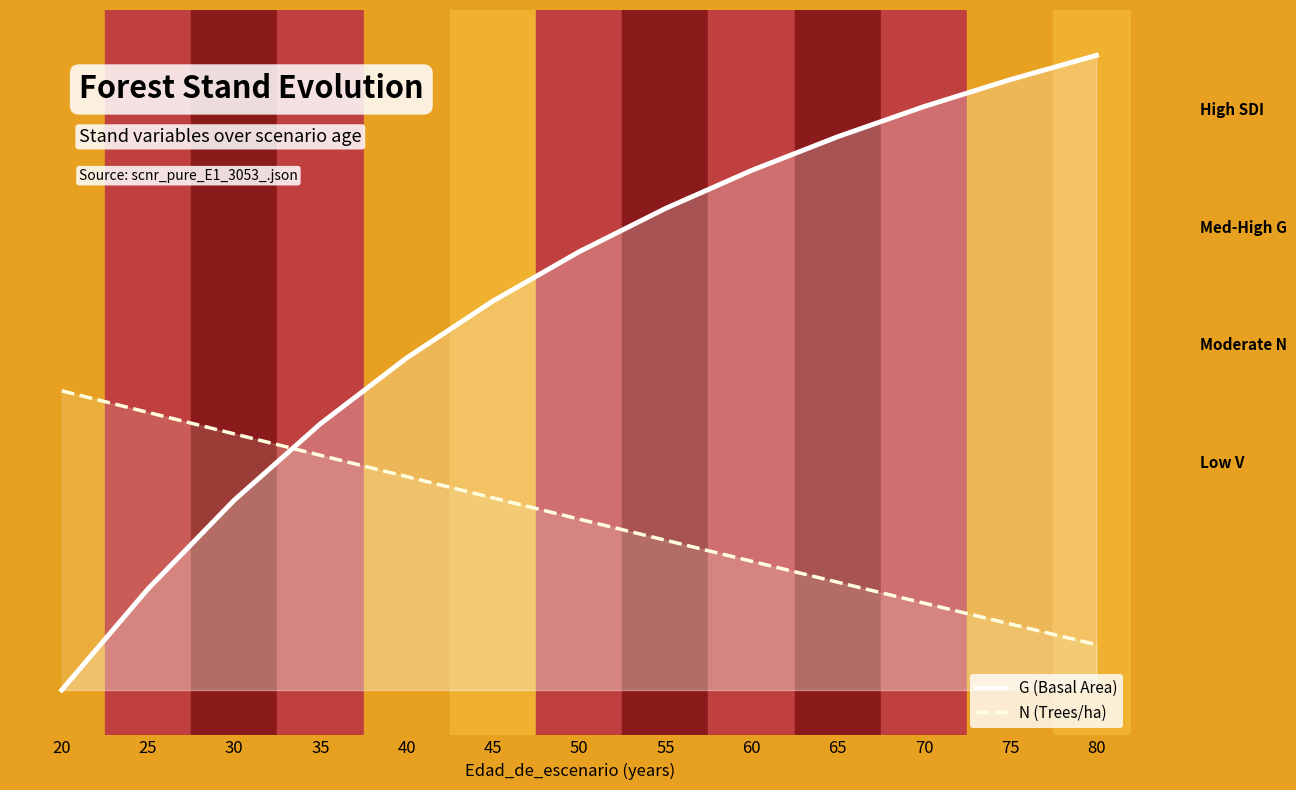

What is the sum of all G values?

6274.4